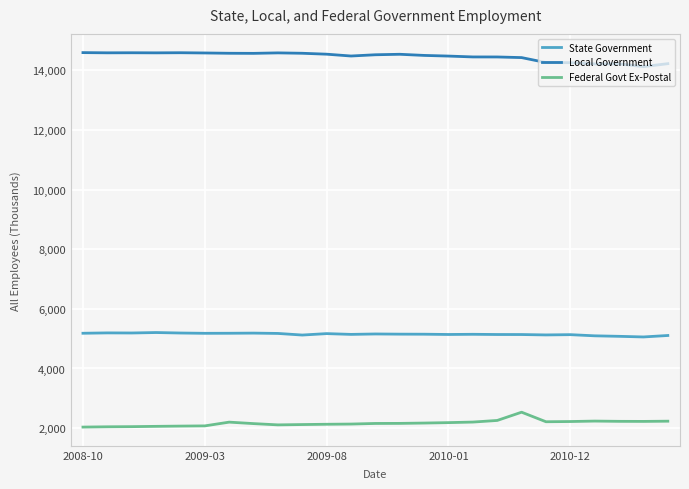

What is the smallest value displayed?

2035.0